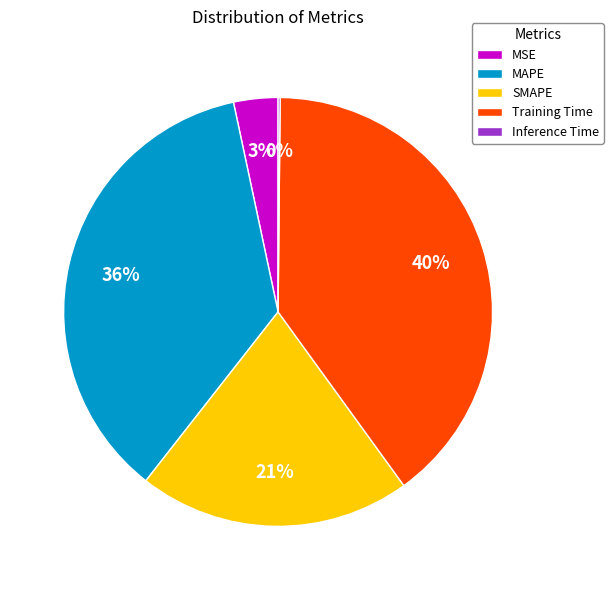

The Training Time slice represents 50% of the pie. True or false?

False